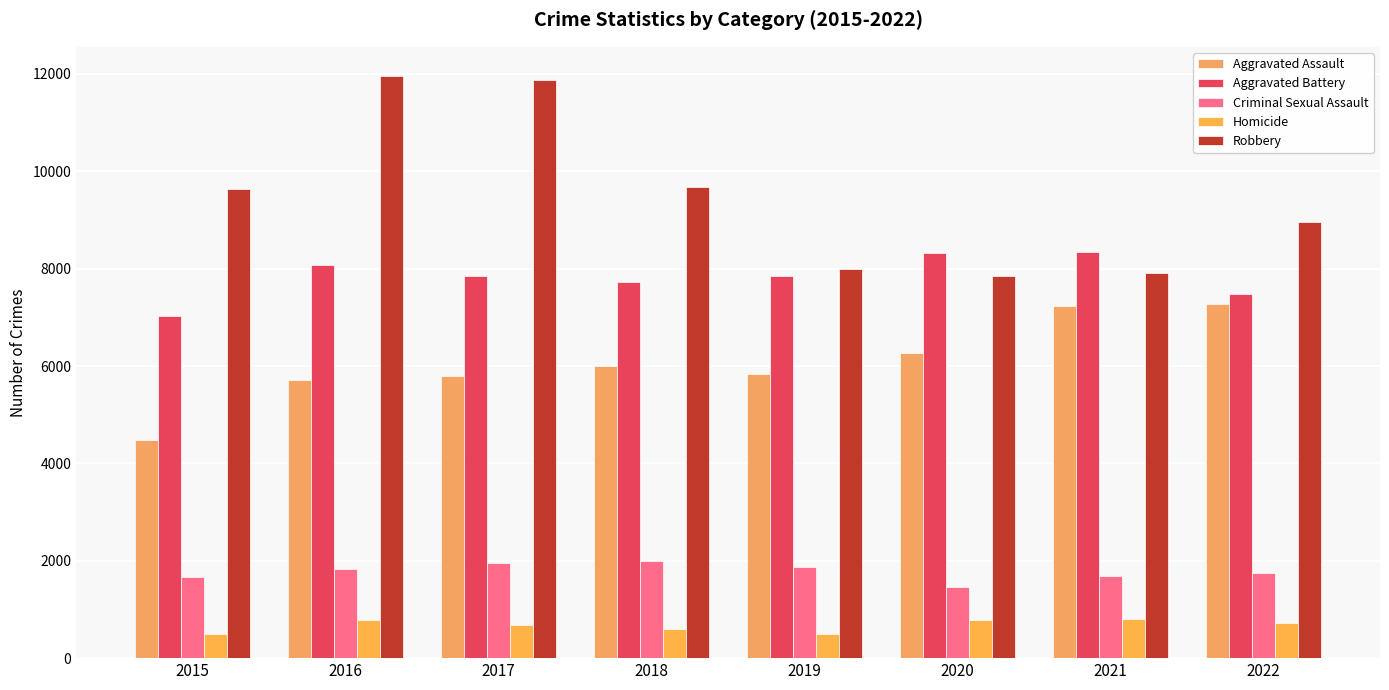

The value of Aggravated Assault at 2017 is 8597. True or false?

False